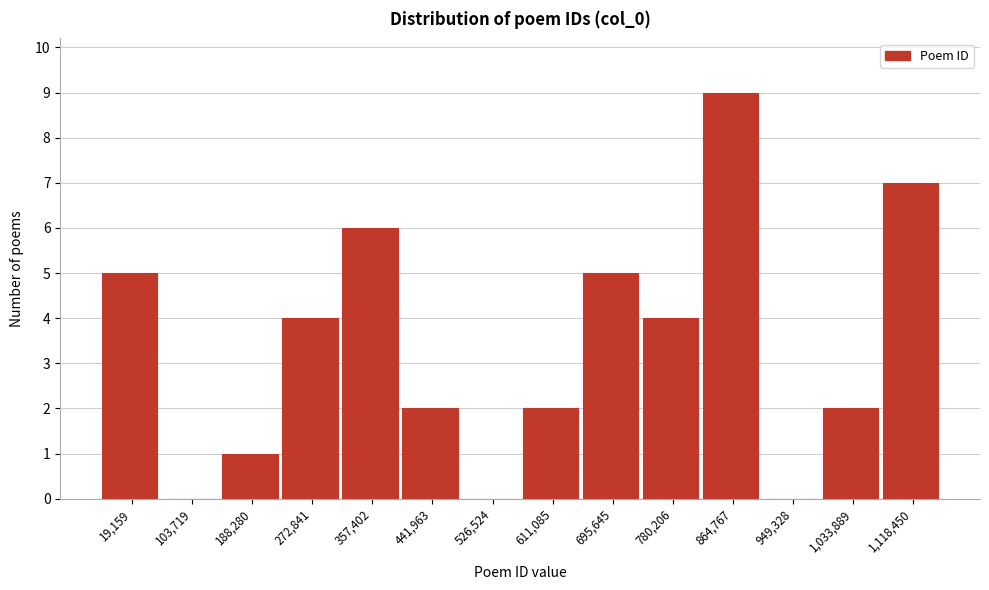

Reading right to left, extract all data points from this chart.

1,118,450=7	1,033,889=2	949,328=0	864,767=9	780,206=4	695,645=5	611,085=2	526,524=0	441,963=2	357,402=6	272,841=4	188,280=1	103,719=0	19,159=5